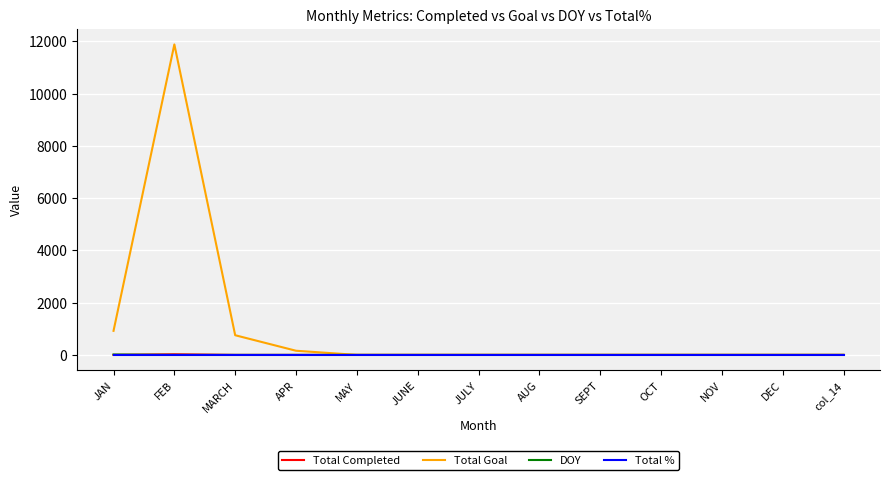

What is the maximum value shown in the chart?

11888